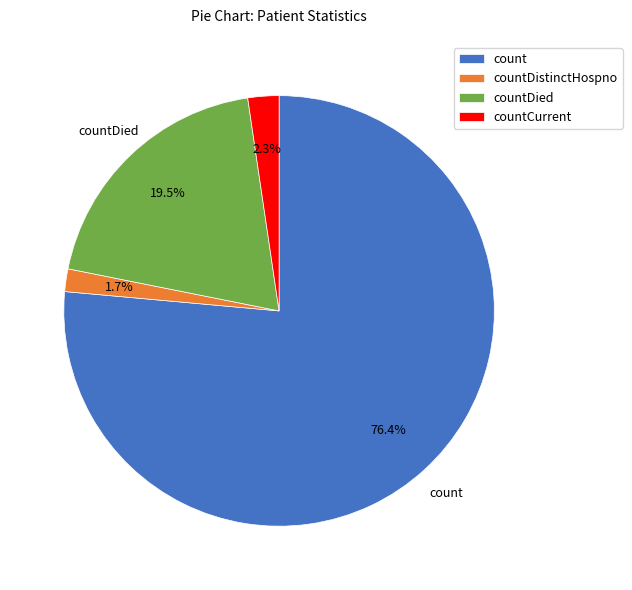

What portion of the pie excludes countDied?

80.5%